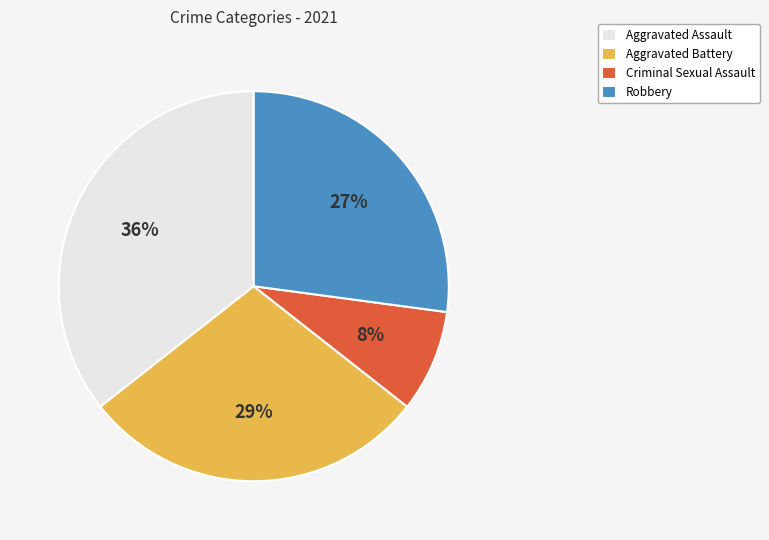

Does any single category account for the majority?

No